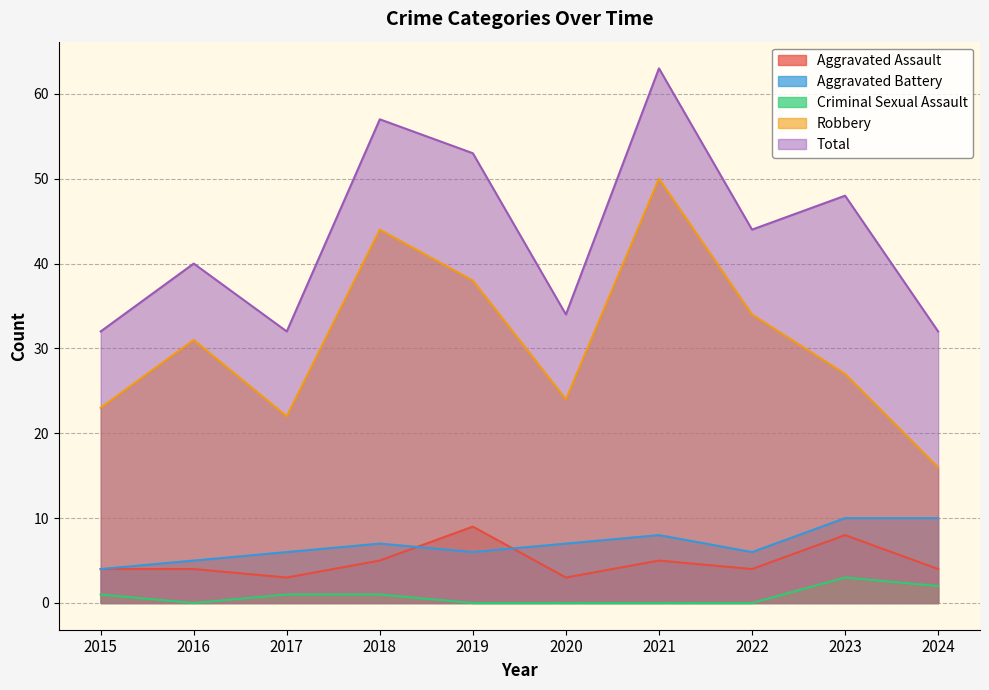

What are all the series names shown in the legend?

Aggravated Assault, Aggravated Battery, Criminal Sexual Assault, Robbery, Total